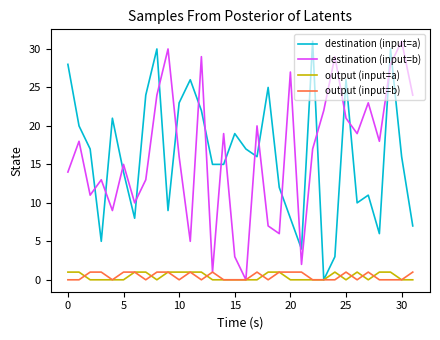

After their last crossing, which series has the higher values: destination (input=b) or destination (input=a)?

destination (input=b)